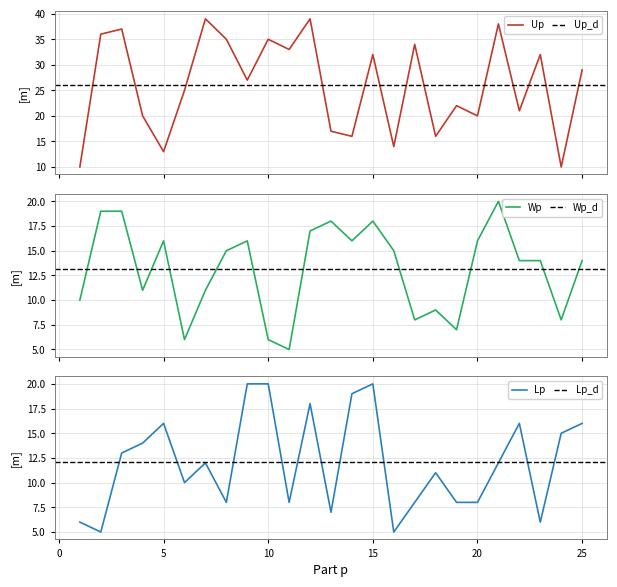

What is the value of the Wp point at the 4th from the left?

11